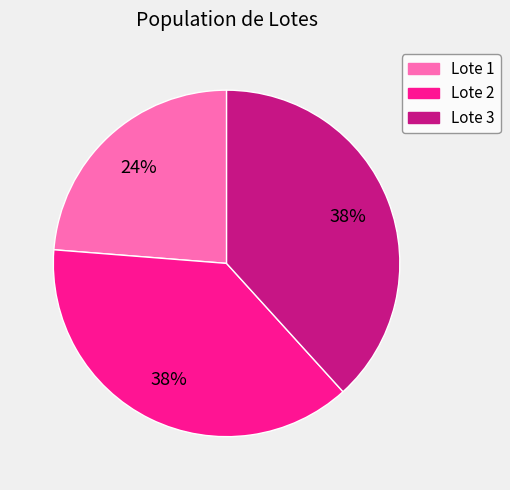

To the nearest percent, what portion does Lote 1 represent?

24%